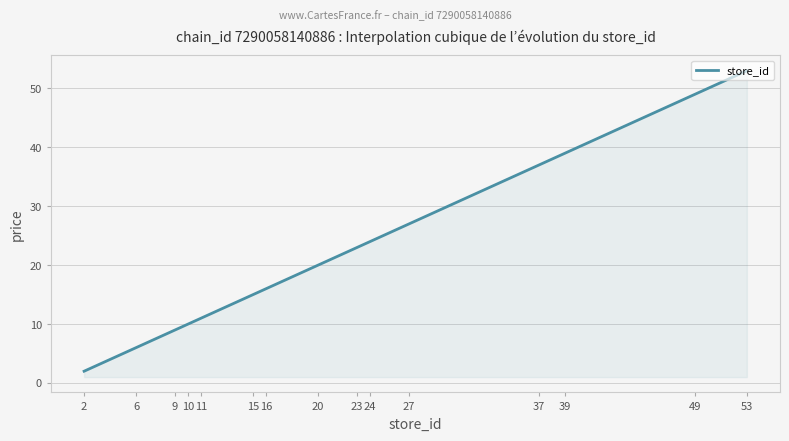

What is the maximum value shown in the chart?

53.0